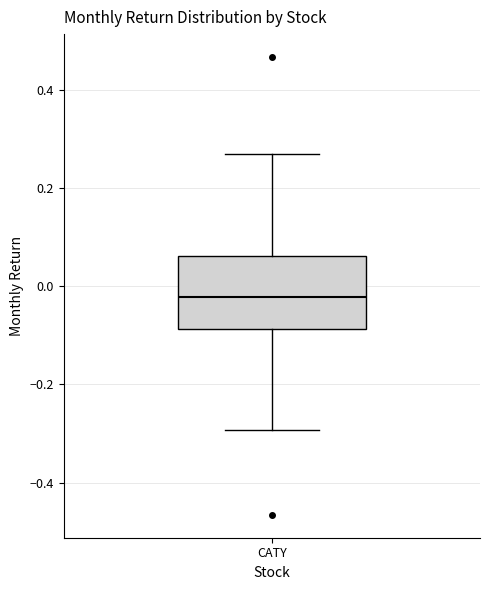

Transcribe this box plot: give where the median line is, the range the box spans, and where the two whiskers end, as read against the y-axis. The values are not printed on the chart, so give them approximately, as read against the axis.

median -0.02, box -0.08 to 0.06, whiskers -0.30 to 0.26